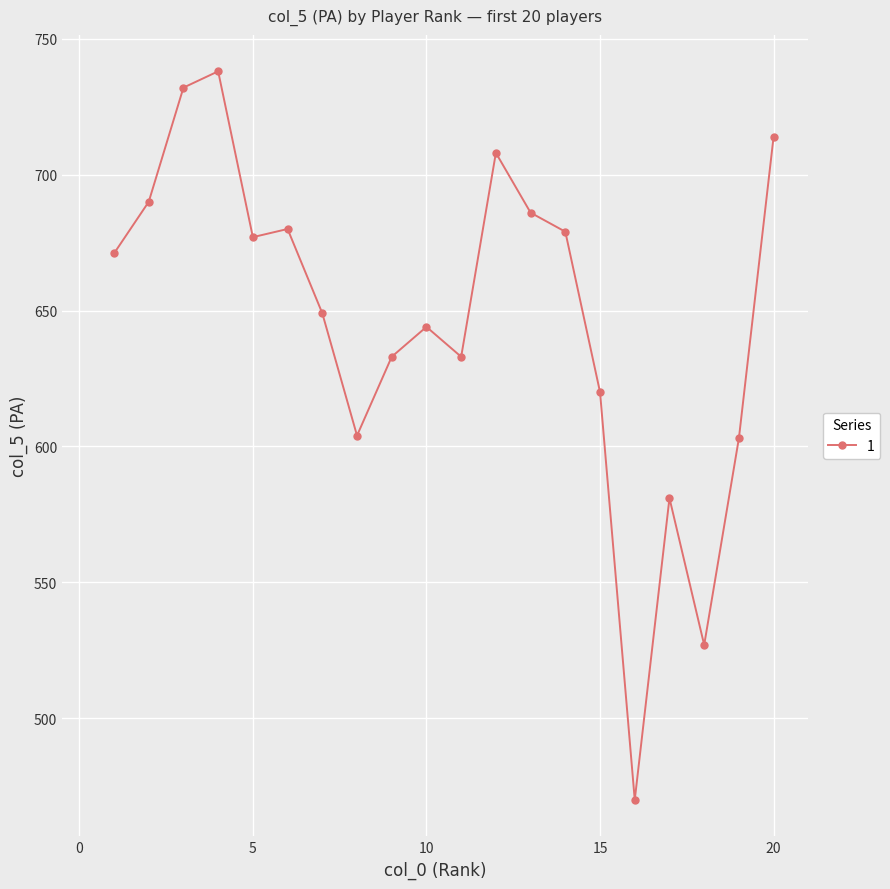

What is the difference between the maximum and second lowest values?

211